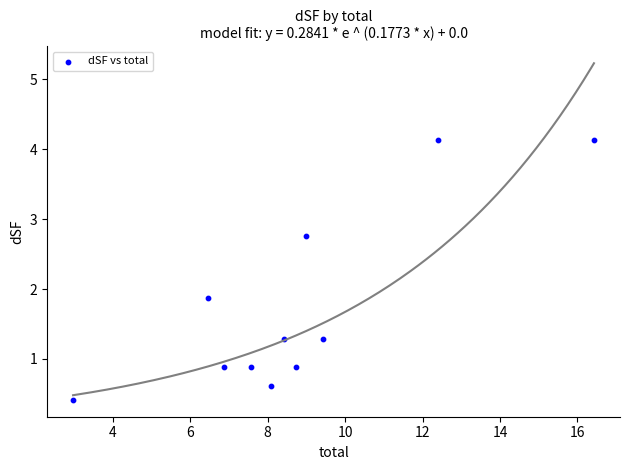

What Y value in the scatter plot is closest to 2?

1.9